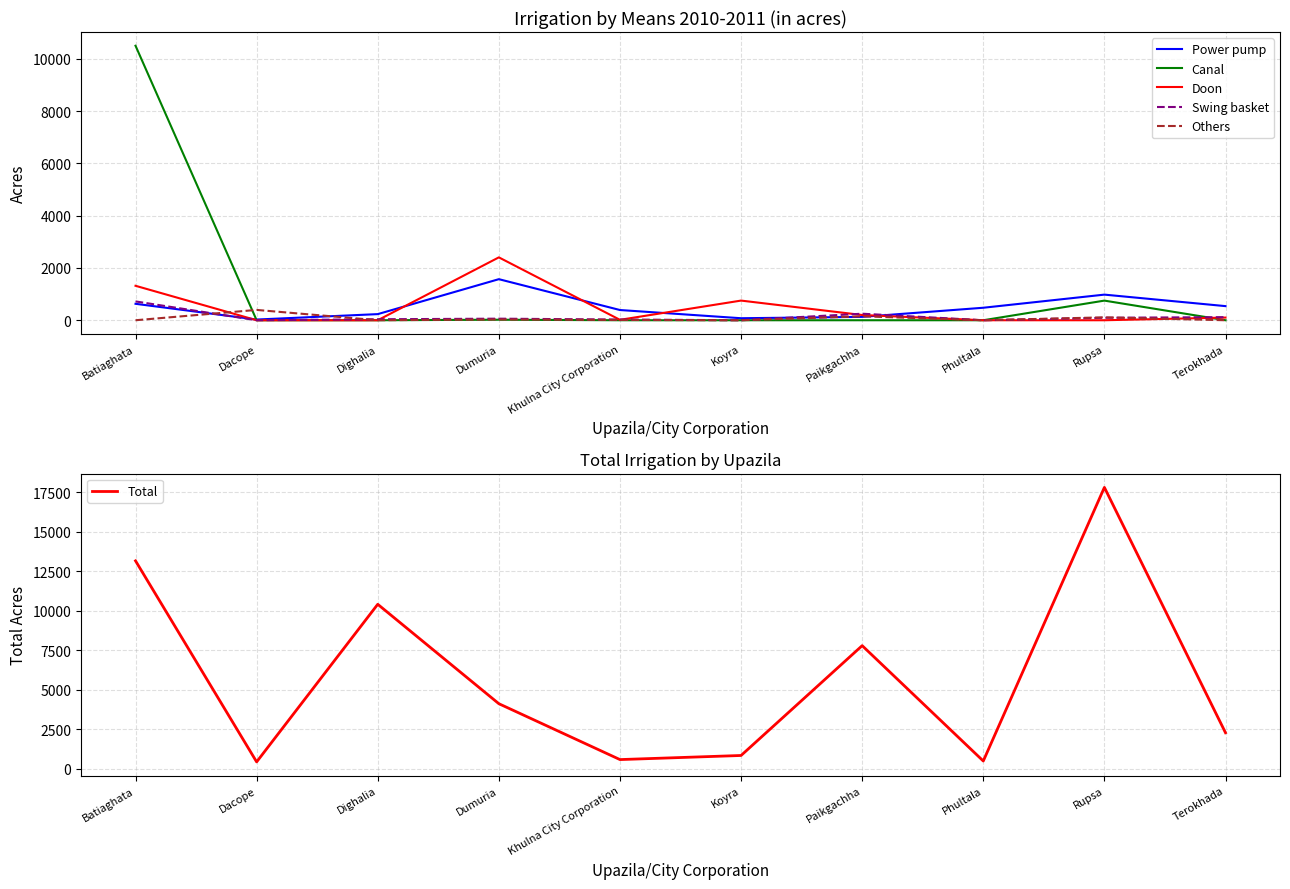

What is the label of the 7th point from the right?

Dumuria